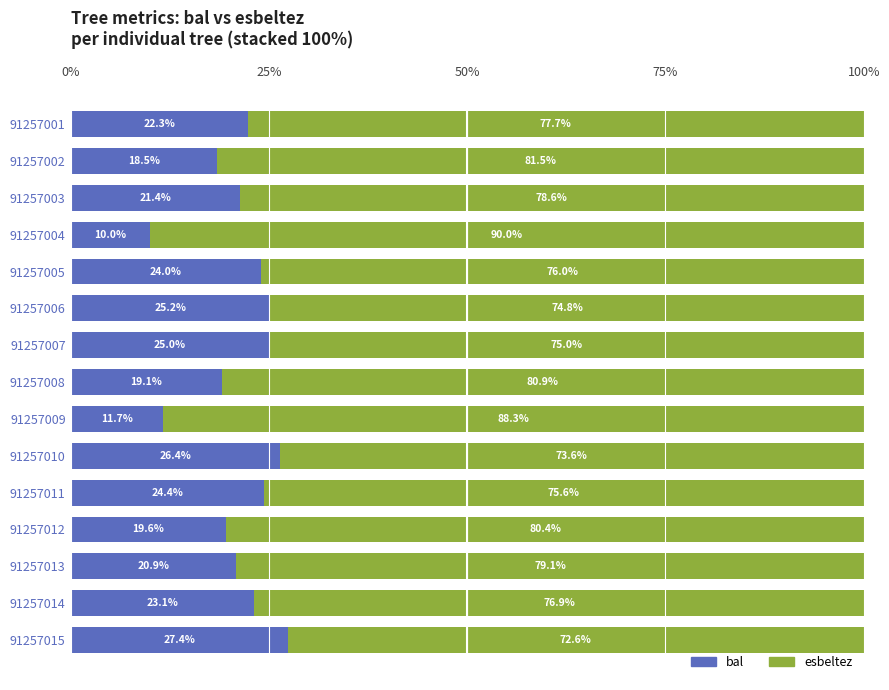

Where is bal nearest to the value 18?

91257002